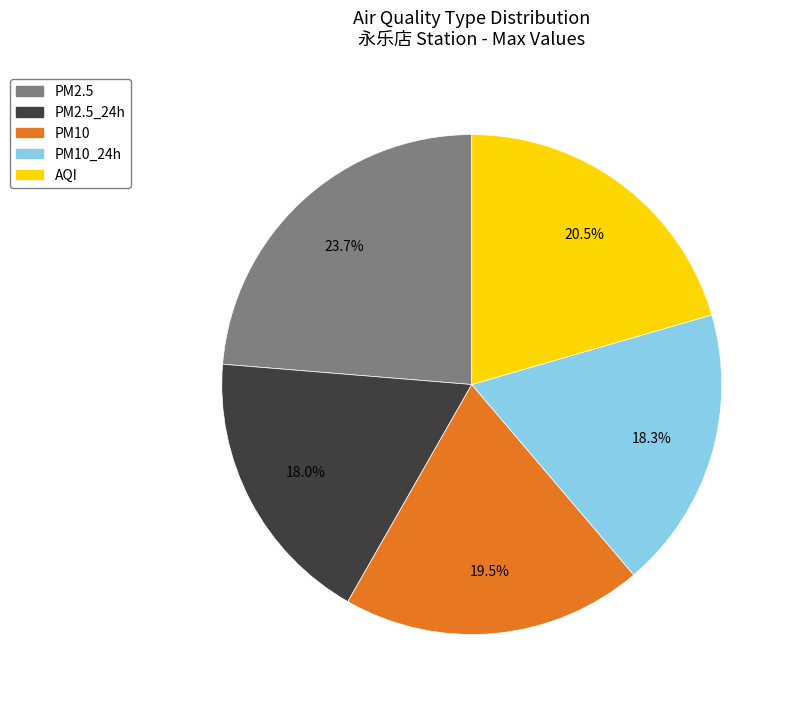

Is there any slice that represents more than half of the pie?

No